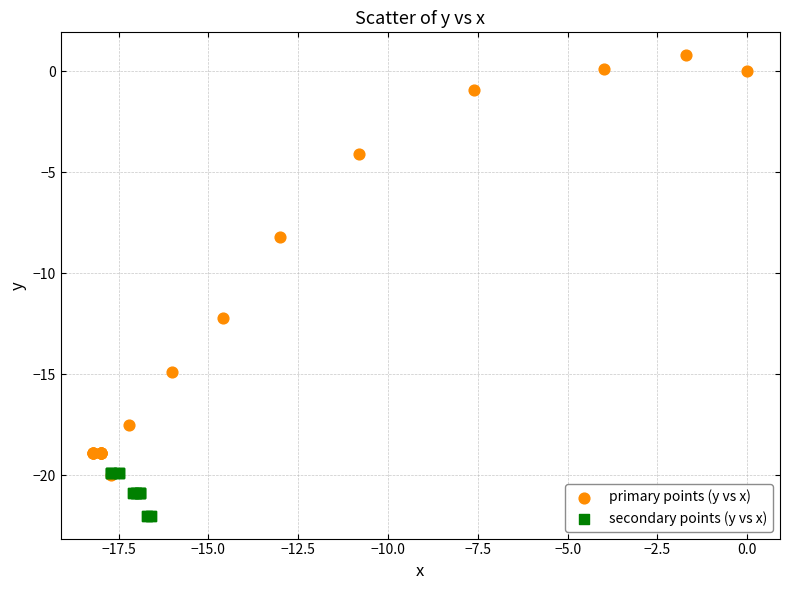

Which series has the largest Y range (max minus min)?

primary points (y vs x)